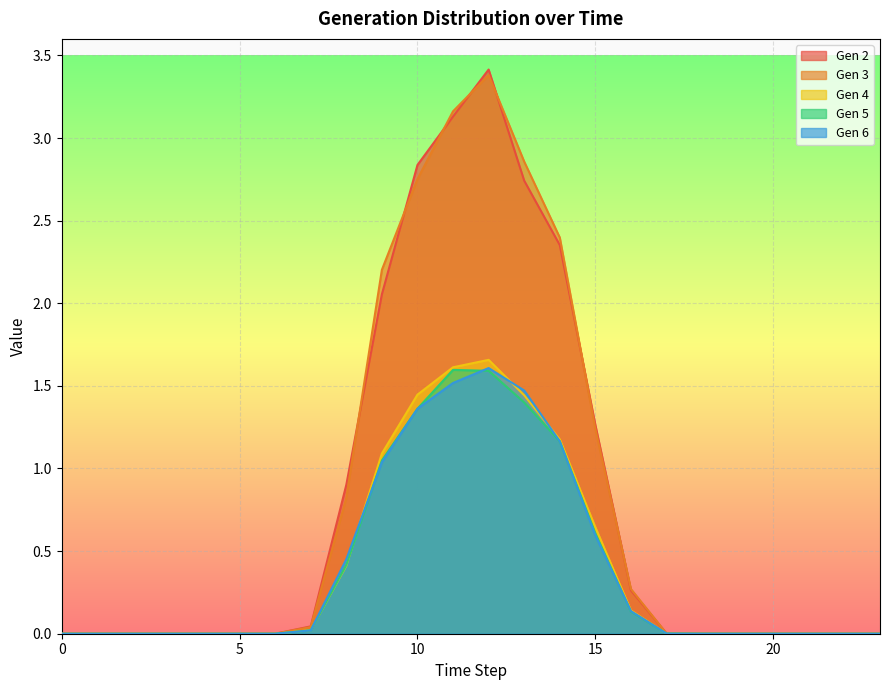

Does the chart display data point markers on the line(s)?

No